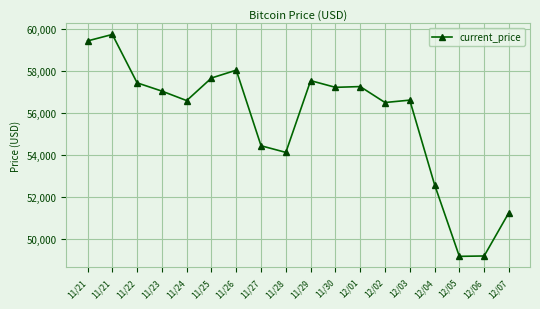

How many categories are shown in the chart?

18